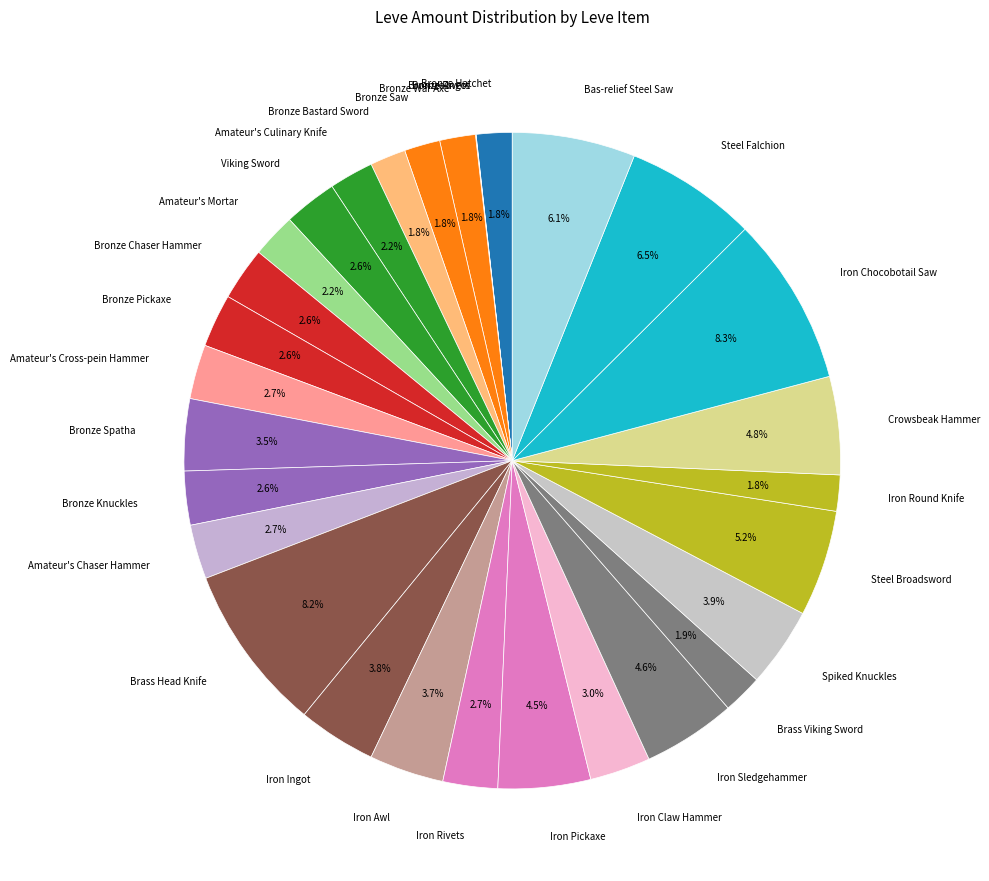

Which slice is the smallest?

Bronze Ingot